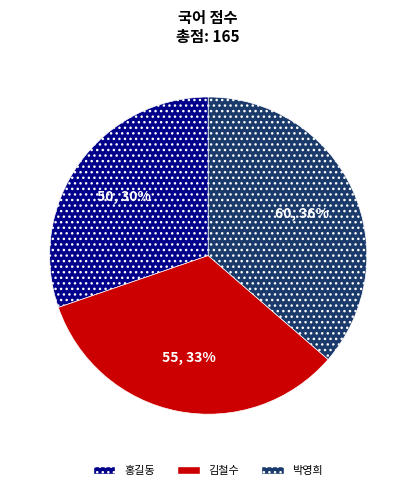

Is it true that 박영희 is 24% of the pie?

False